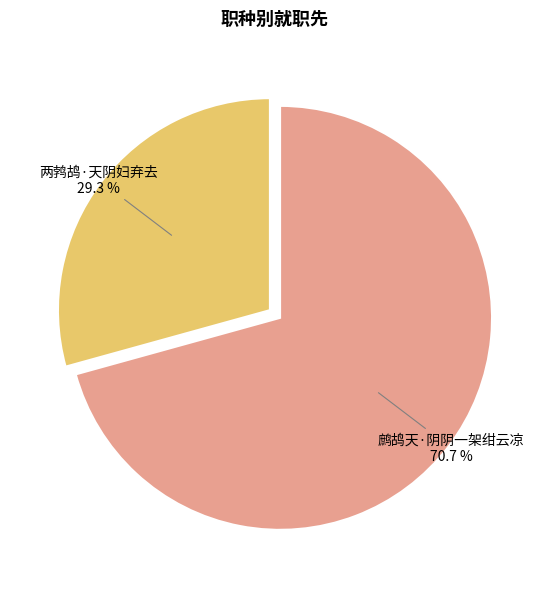

Is there a majority slice in this chart?

Yes